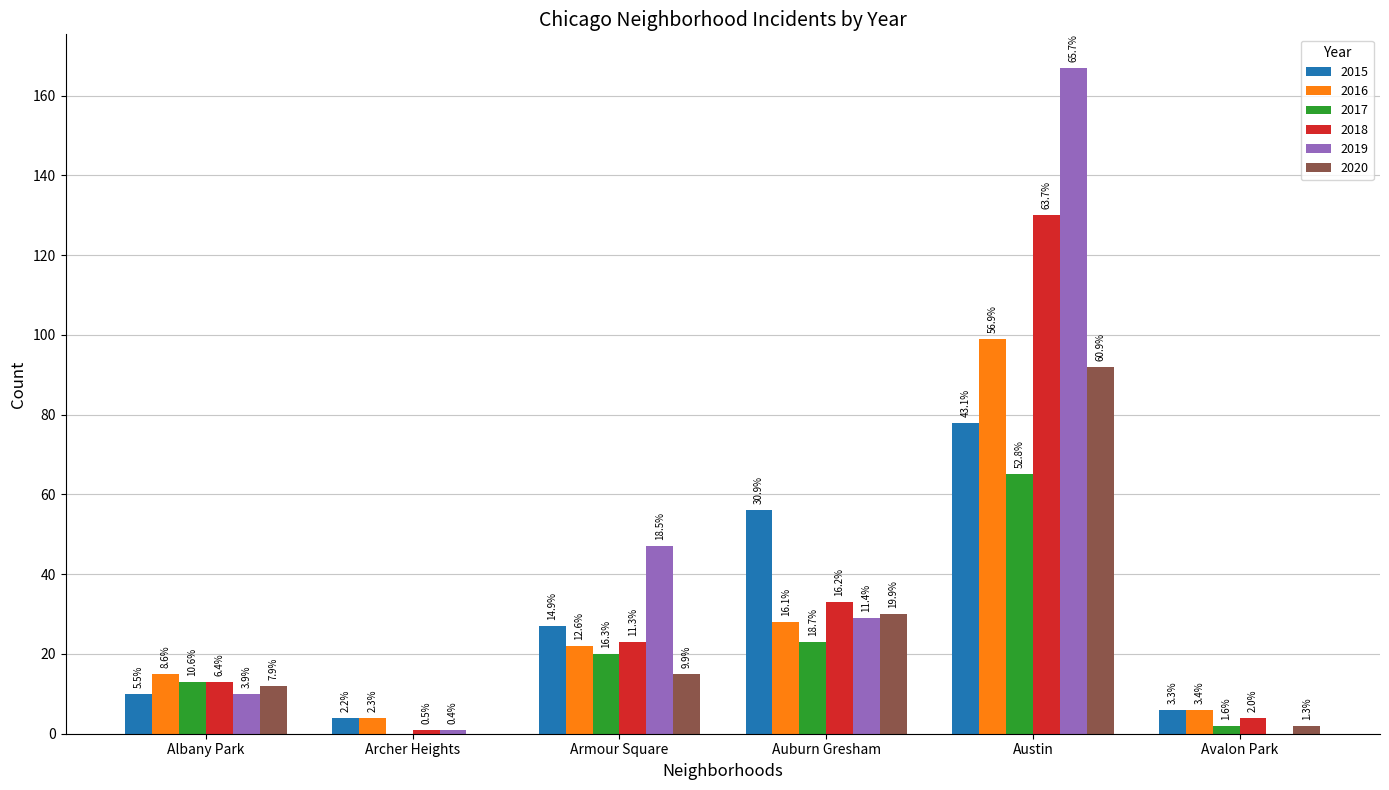

What are all the series names shown in the legend?

2015, 2016, 2017, 2018, 2019, 2020